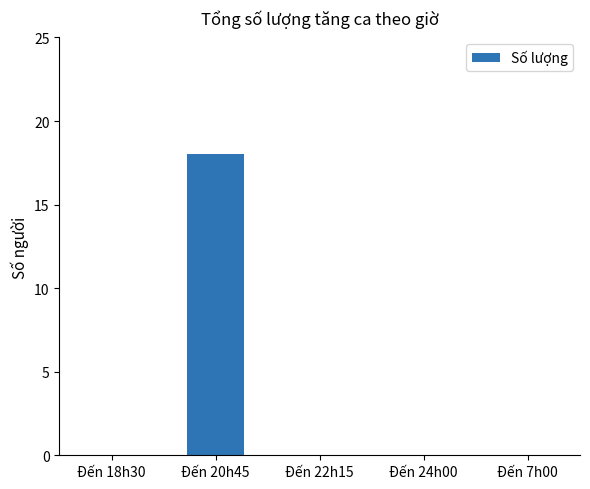

Reading left to right, list all the values displayed in this chart.

0	18	0	0	0